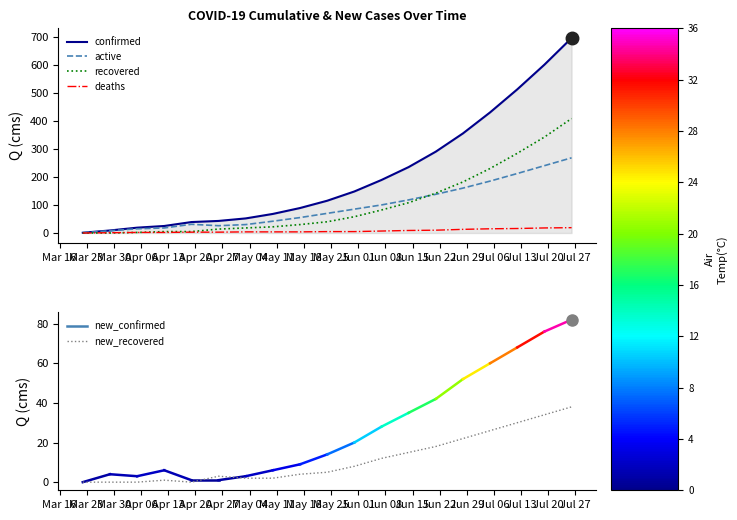

What is the highest value of the active series?

268